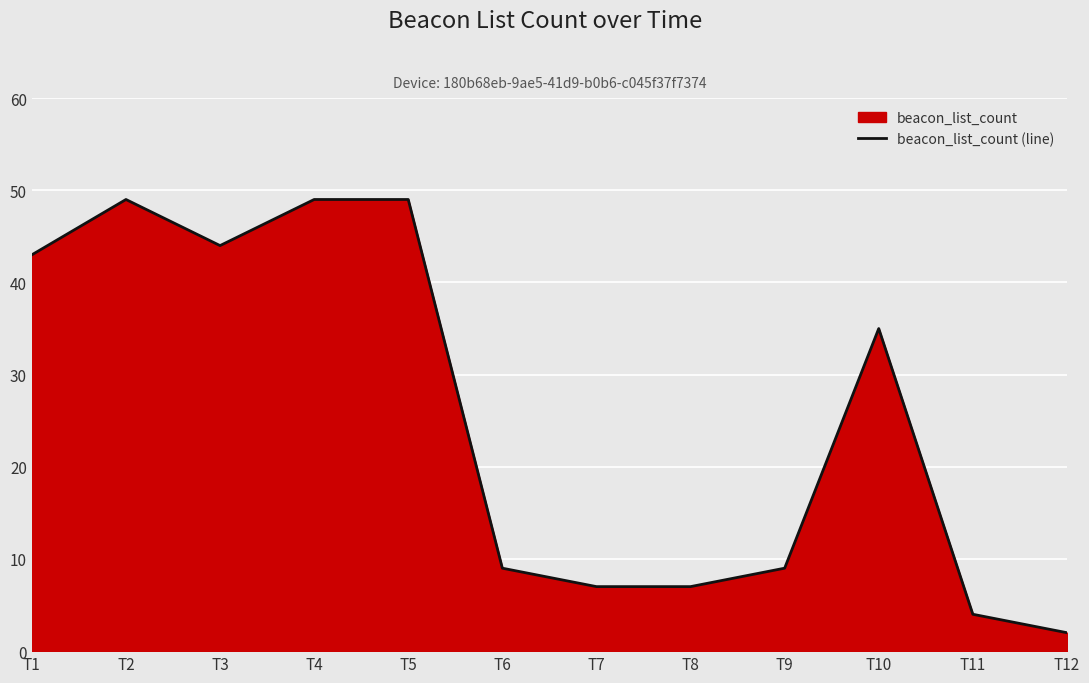

Reading left to right, what are all the values shown in this chart?

T1=43	T2=49	T3=44	T4=49	T5=49	T6=9	T7=7	T8=7	T9=9	T10=35	T11=4	T12=2